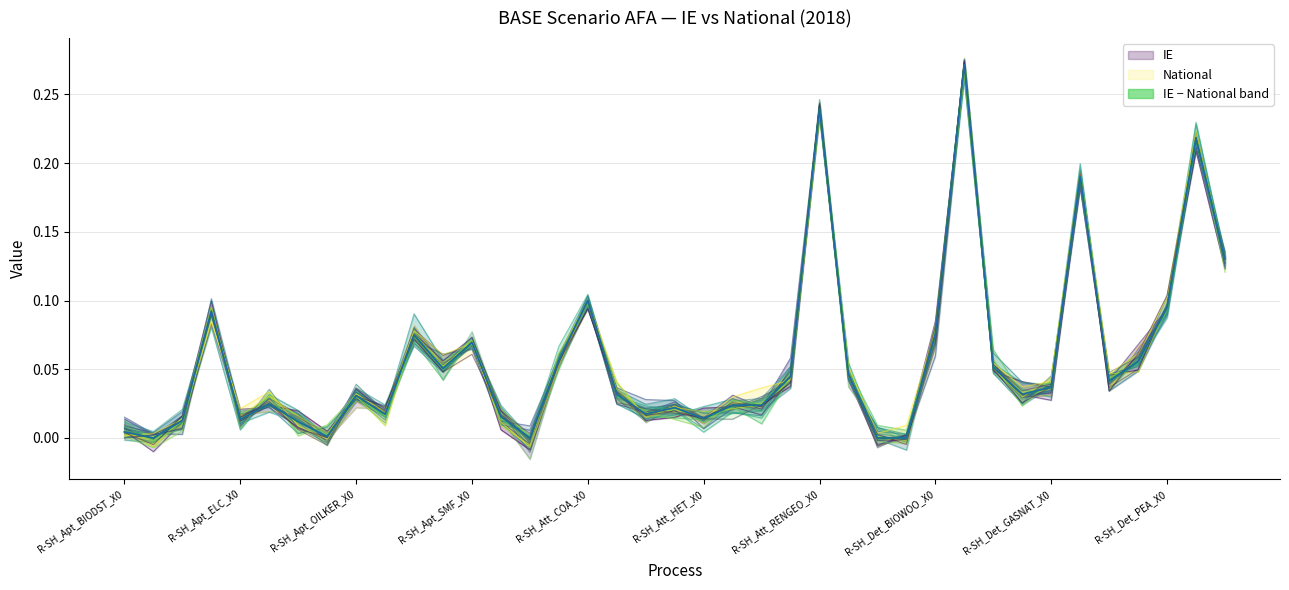

Is it true that National equals 0.1 at 36?

True